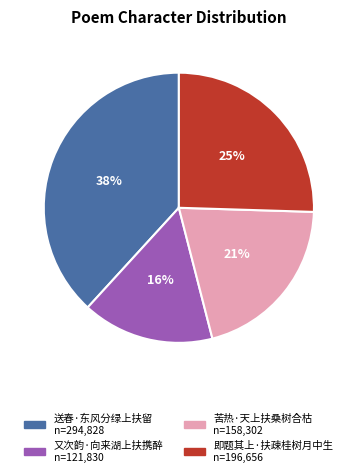

Rank the categories by value from highest to lowest.

送春·东风分绿上扶留, 即题其上·扶疎桂树月中生, 苦热·天上扶桑树合枯, 又次韵·向来湖上扶携醉